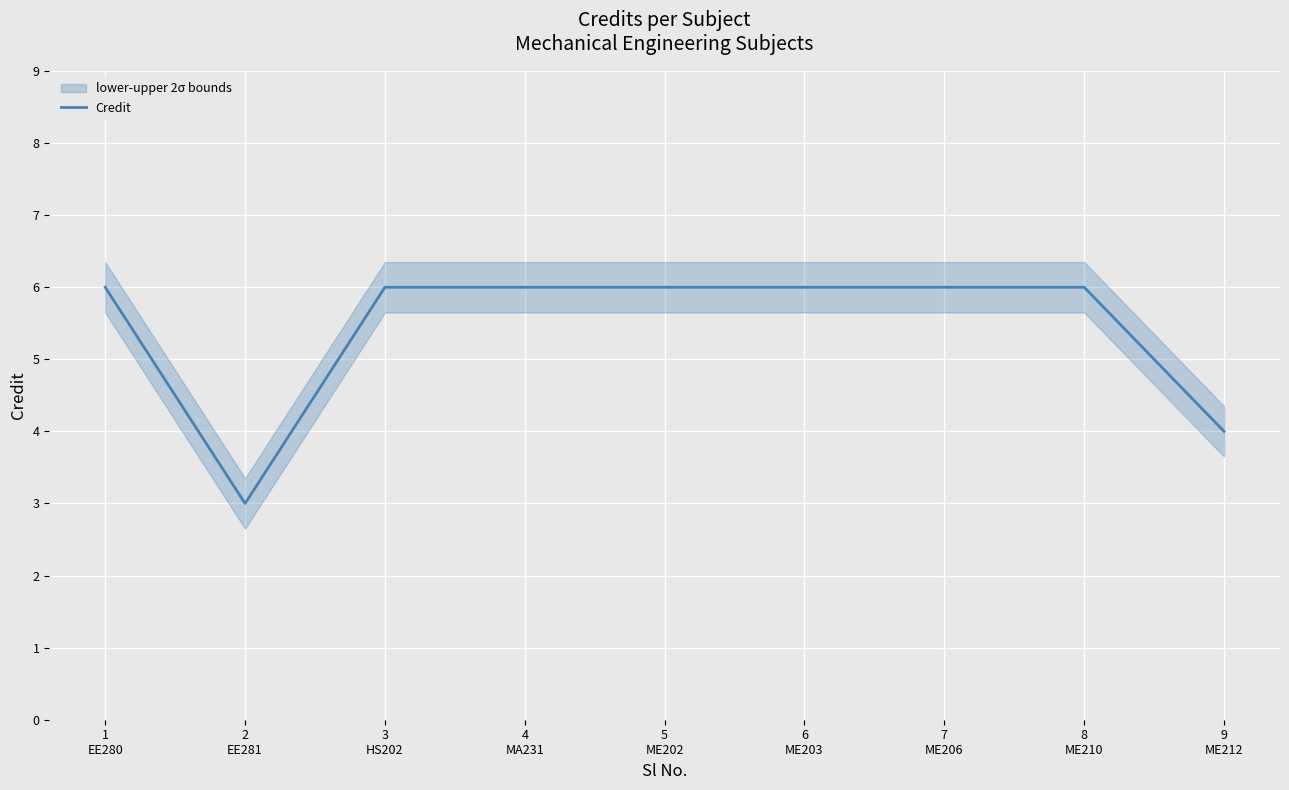

Reading right to left, extract all data points from this chart.

4	6	6	6	6	6	6	3	6